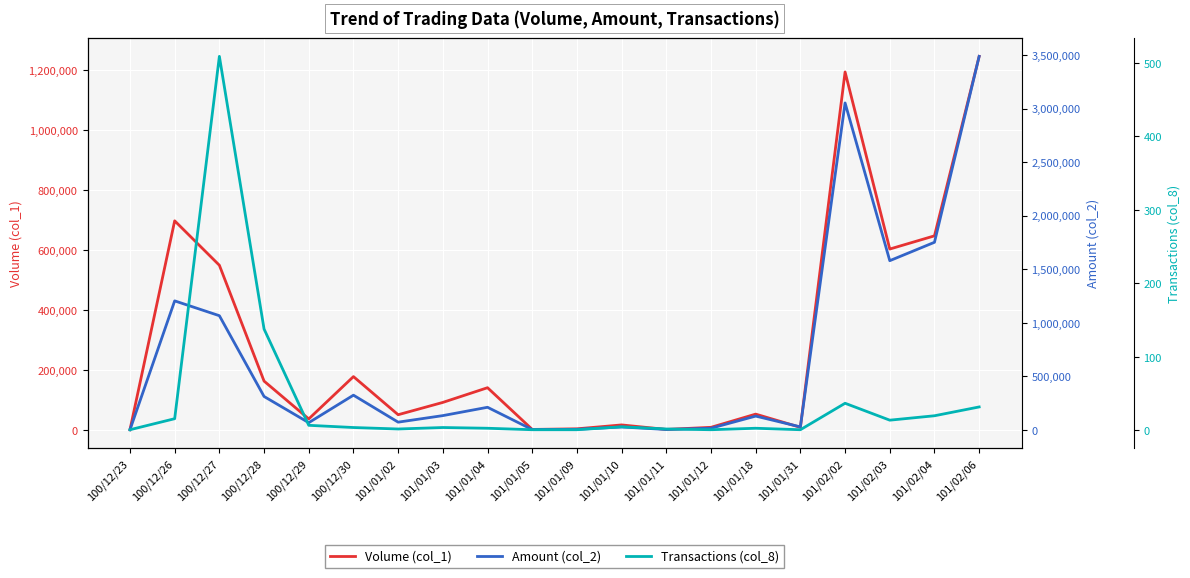

True or false: Amount (col_2) has more than 1 points higher than both neighbors.

True